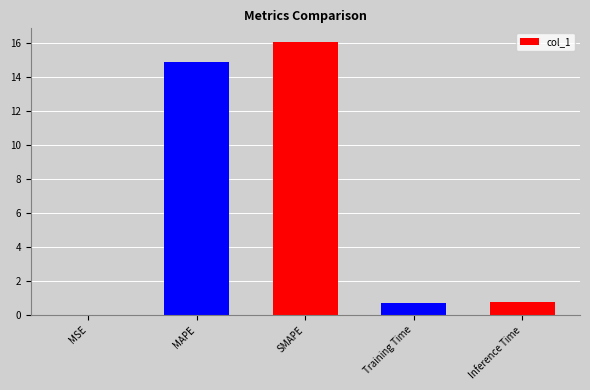

Is it true that the value at MSE is 0.0?

True